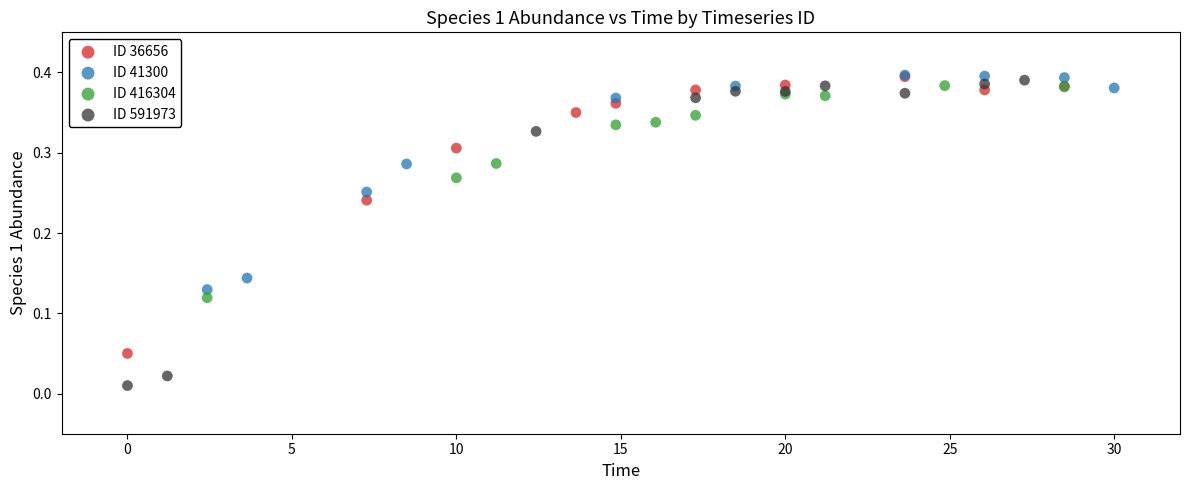

Which series reaches the minimum Y coordinate?

ID 591973